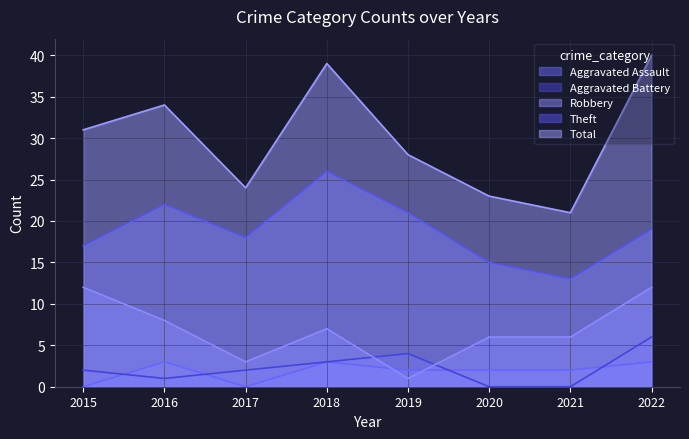

True or false: Theft has a value of 4 at 2020.

False